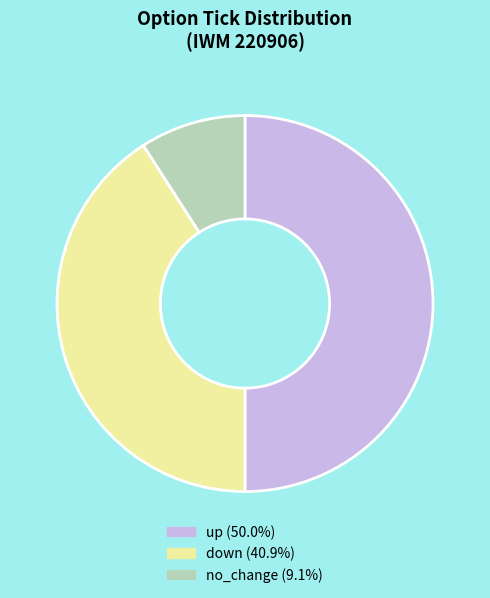

Which has a higher value, no_change or down?

down